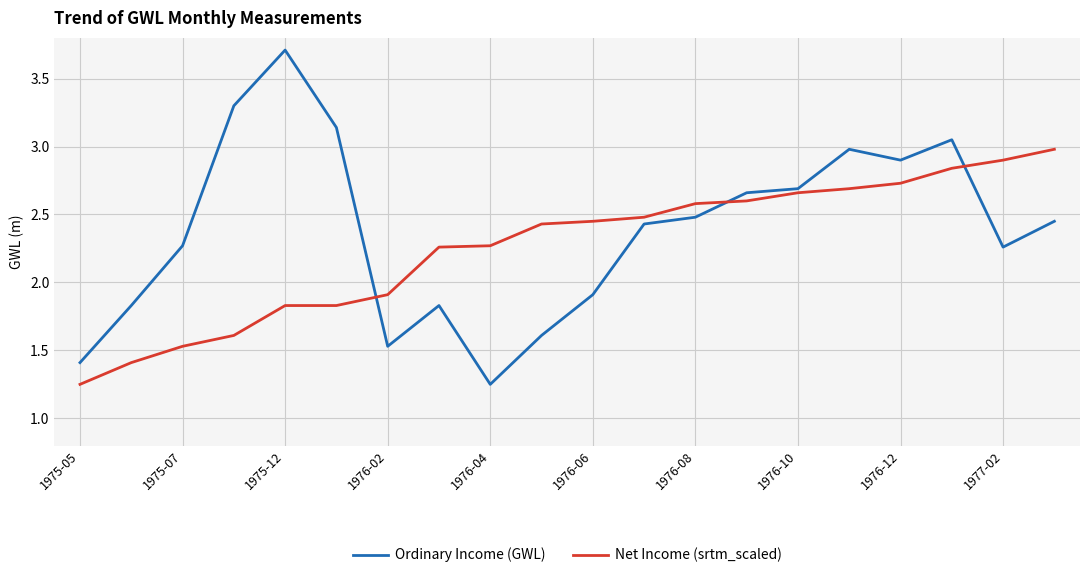

Which series has the largest range (max minus min)?

Ordinary Income (GWL)